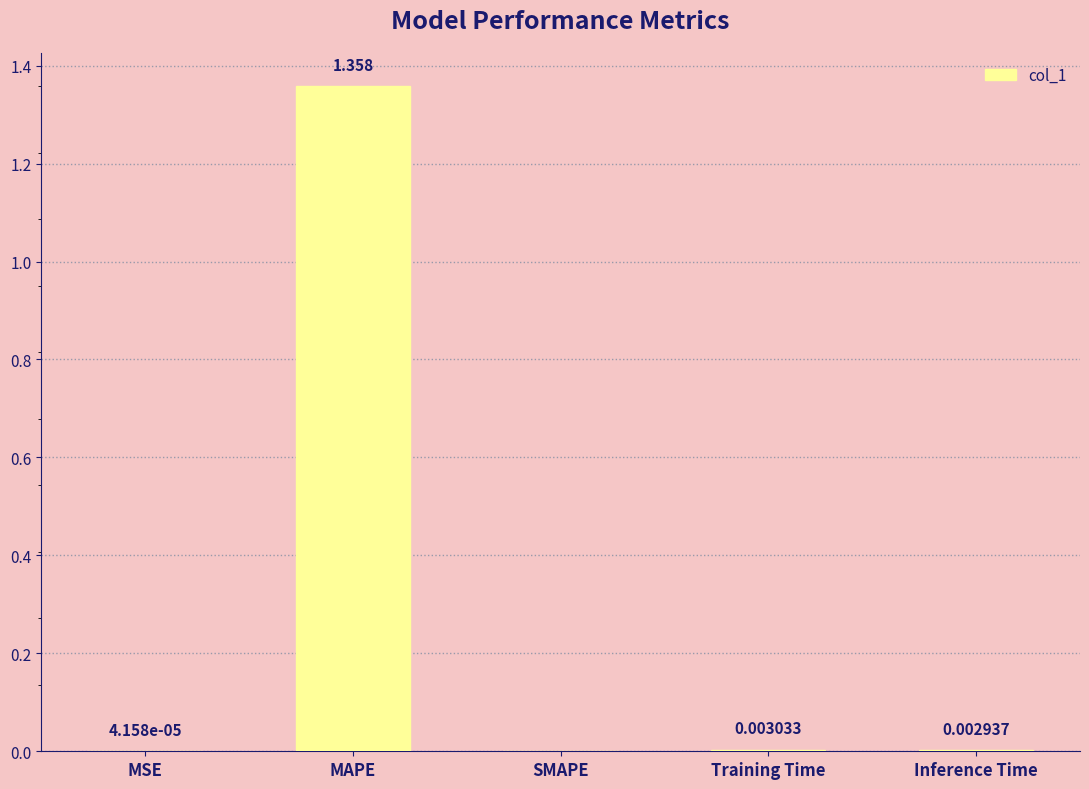

At which label is the value closest to 0?

SMAPE